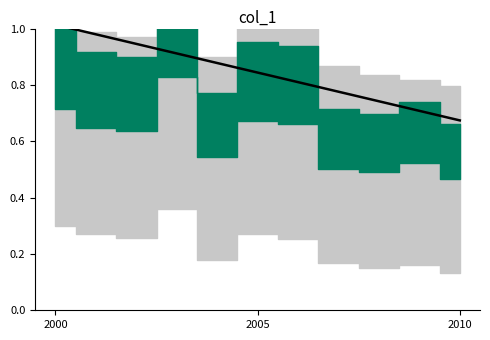

What is the change in value from 2000 to 9?

-0.3